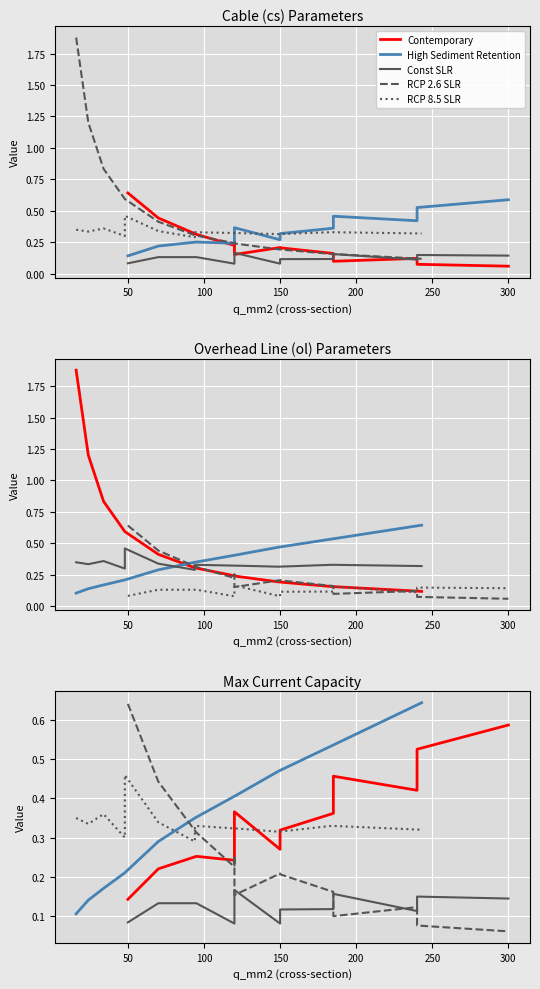

Is the value of Const SLR at 350 greater than the value of RCP 8.5 SLR at 10?

No